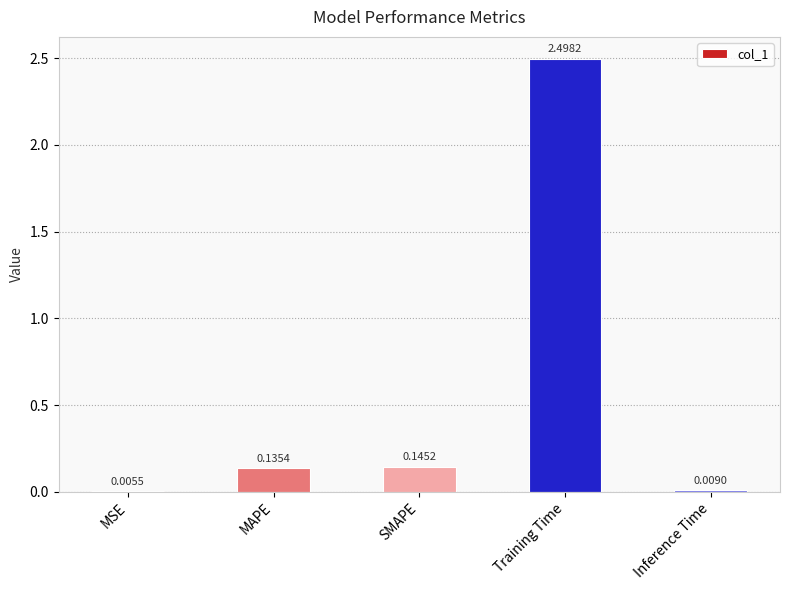

The chart shows a value of 2.5 at Training Time. True or false?

True